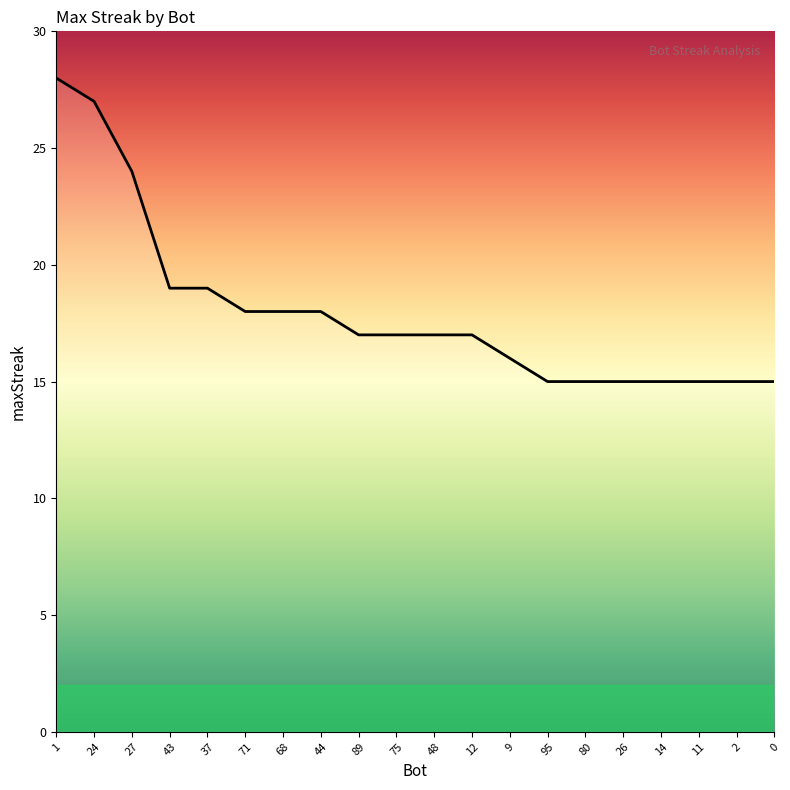

Where does the data first go above 17?

1